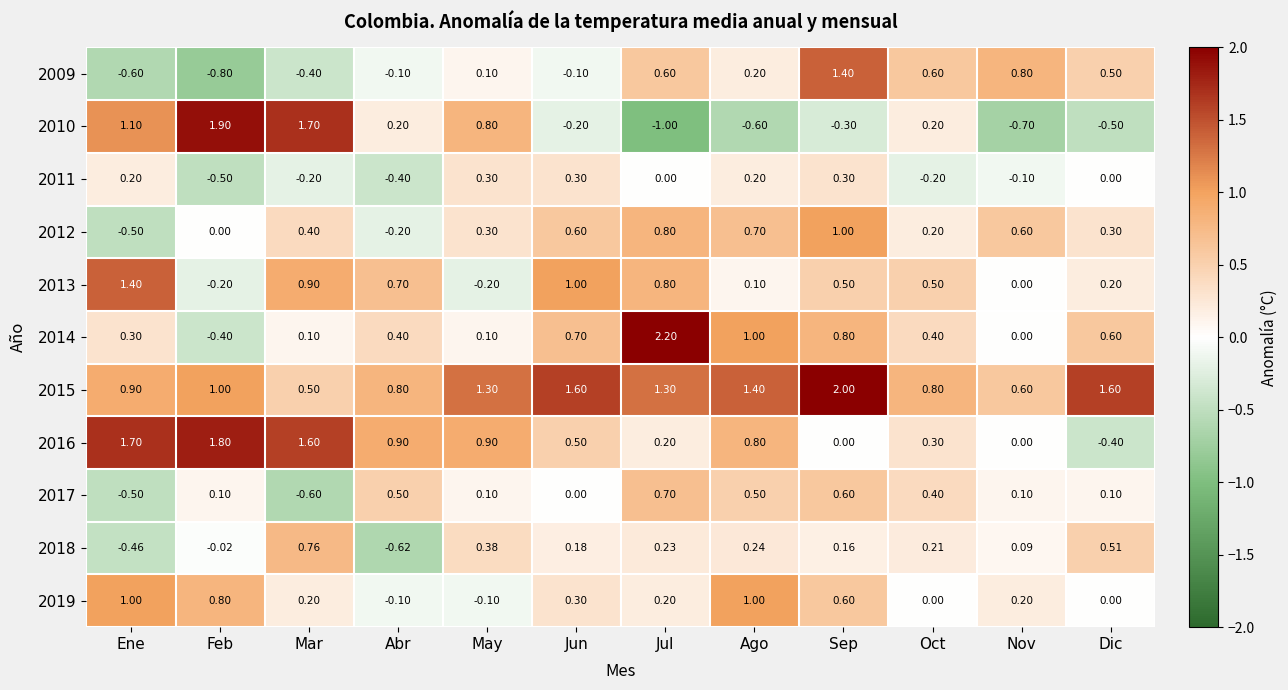

At which category does the chart reach its minimum across all series?

Jul